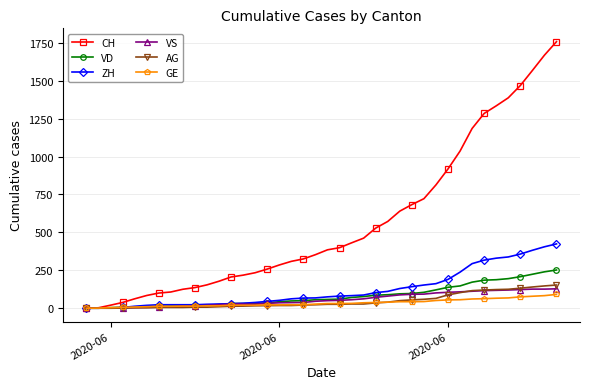

How many series are shown in this chart?

6